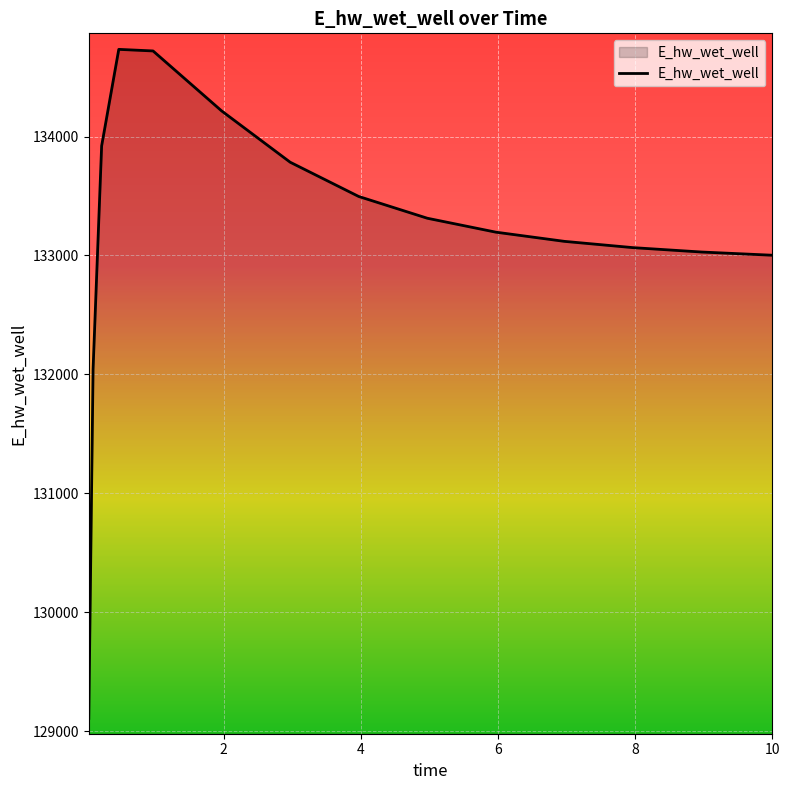

What is the difference between the second highest and minimum values?

5610.0